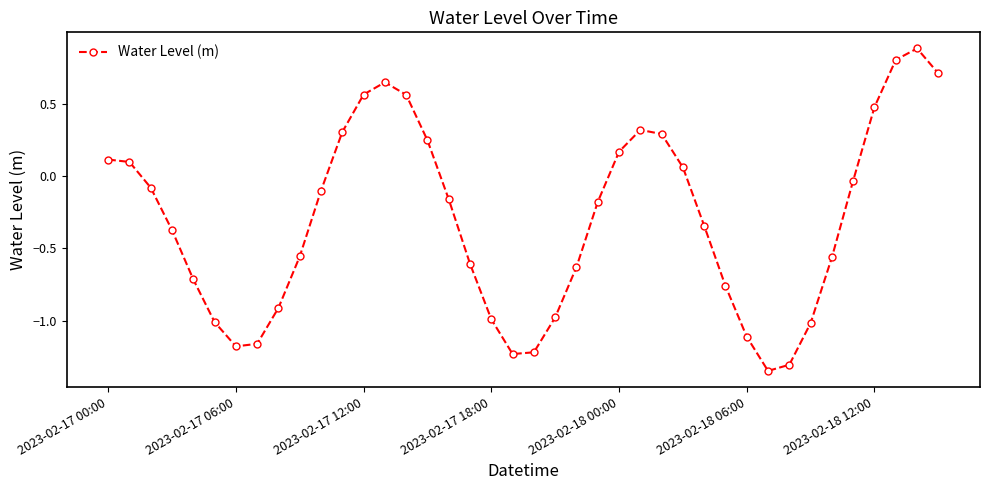

What is the value of the 39th point from the left?

0.9